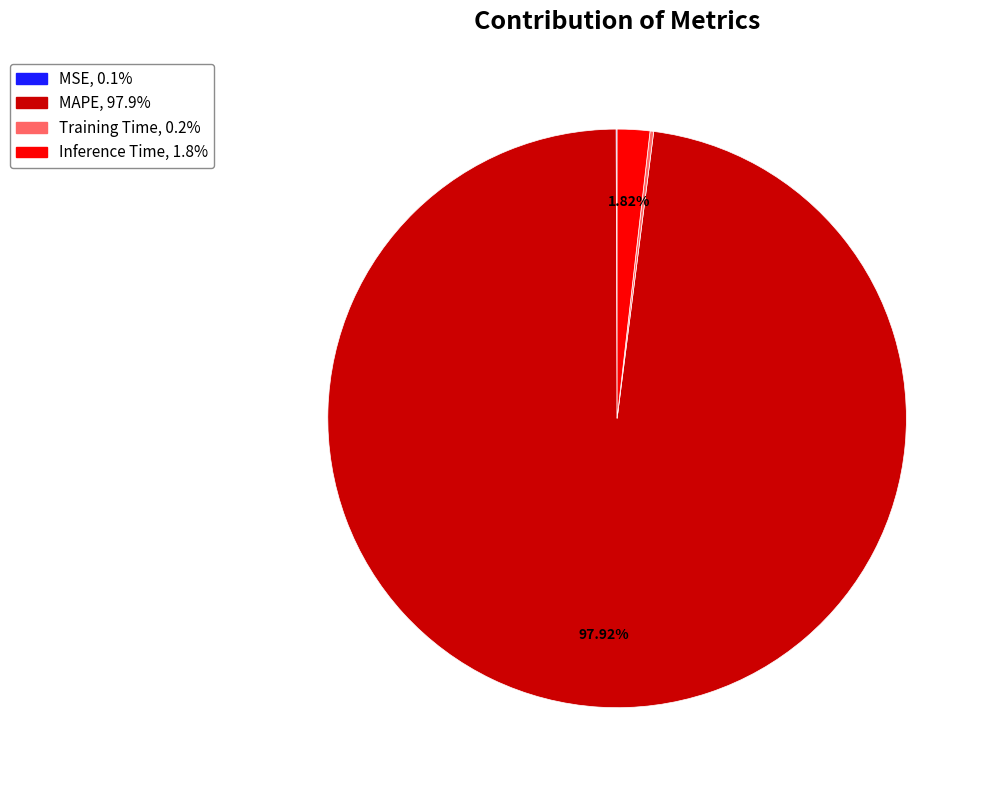

Which slice represents more than half of the pie?

MAPE